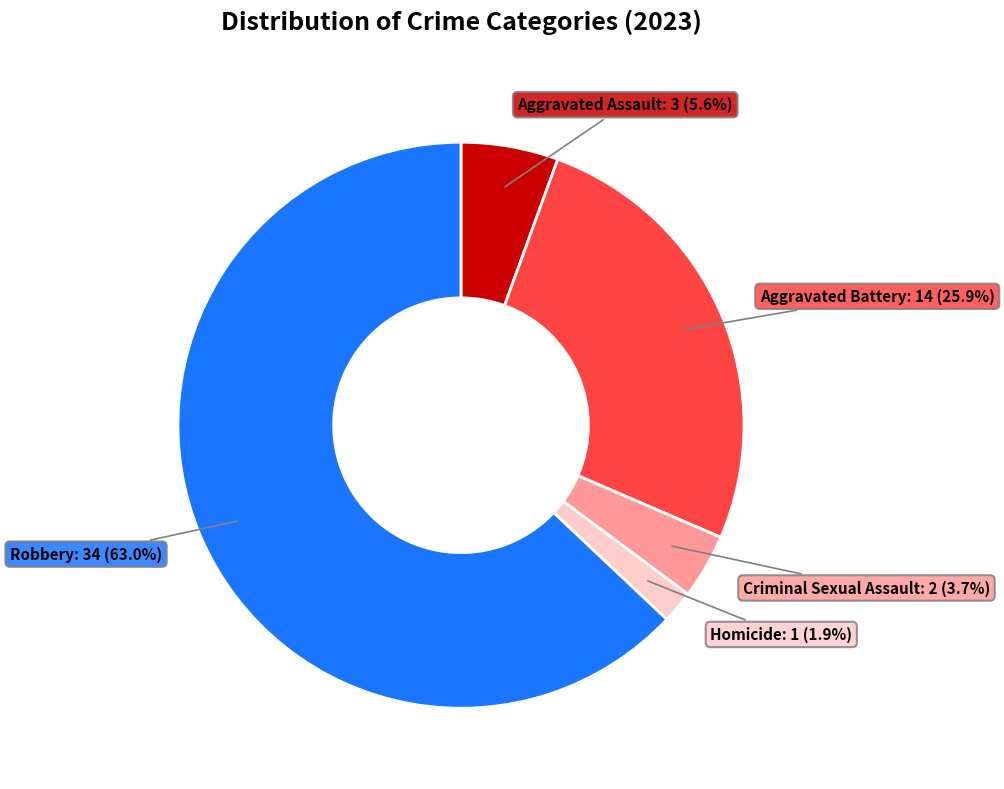

Which has a higher value, Aggravated Assault or Homicide?

Aggravated Assault